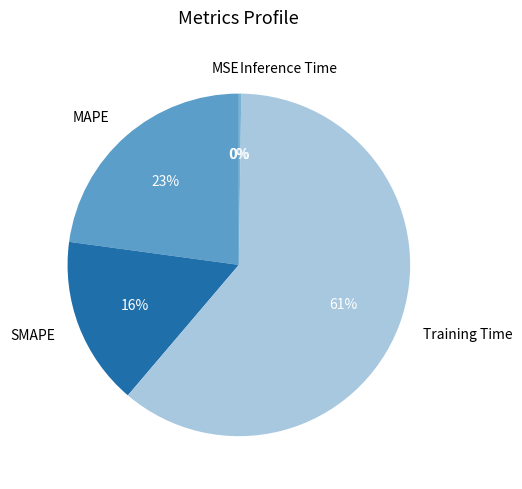

To the nearest percent, what percentage of the pie is Training Time?

61%